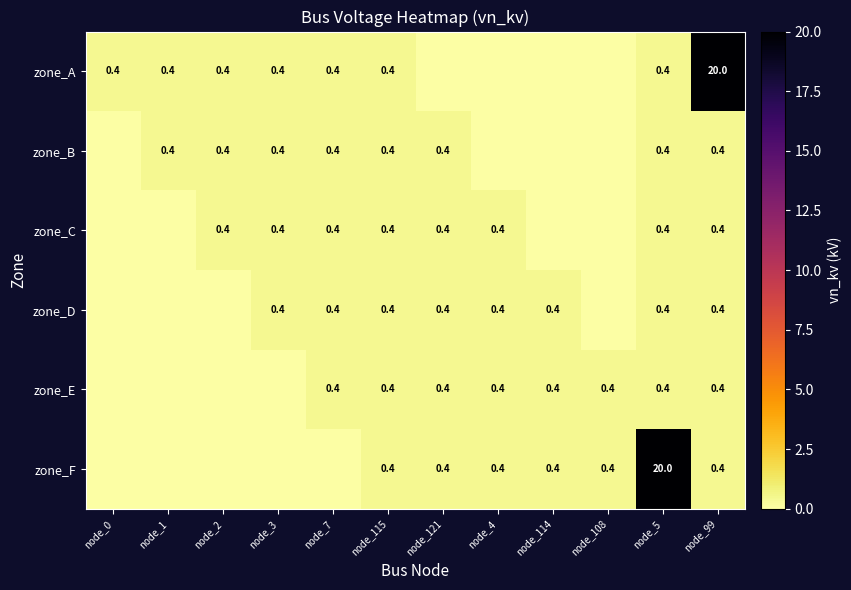

What is the sum of the zone_C values at node_99 and node_2?

0.8